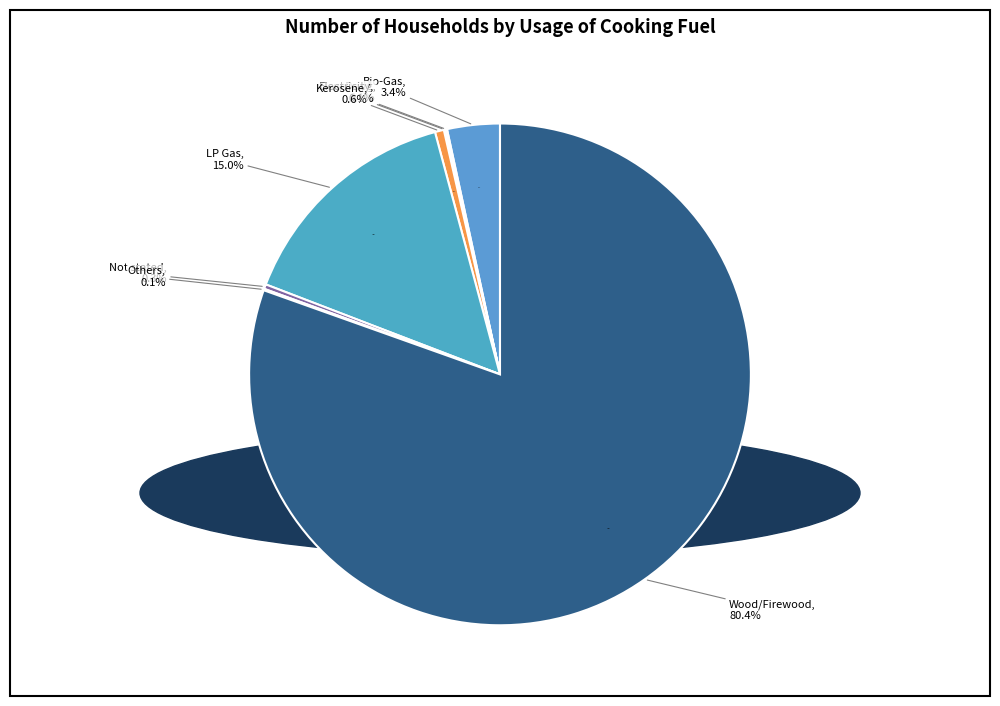

What is the change in value from Bio-Gas to Kerosene?

-1667